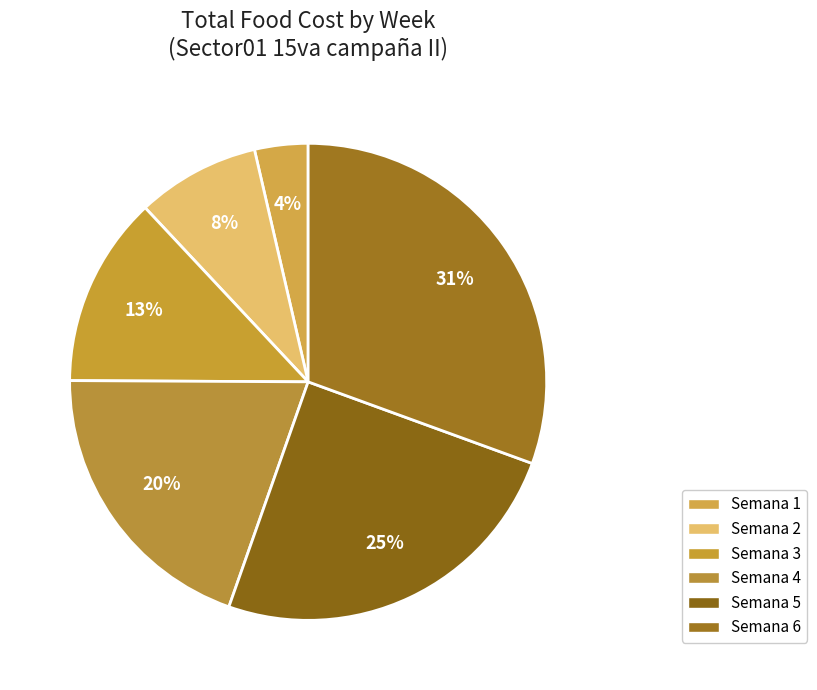

How many slices are in this pie chart?

6